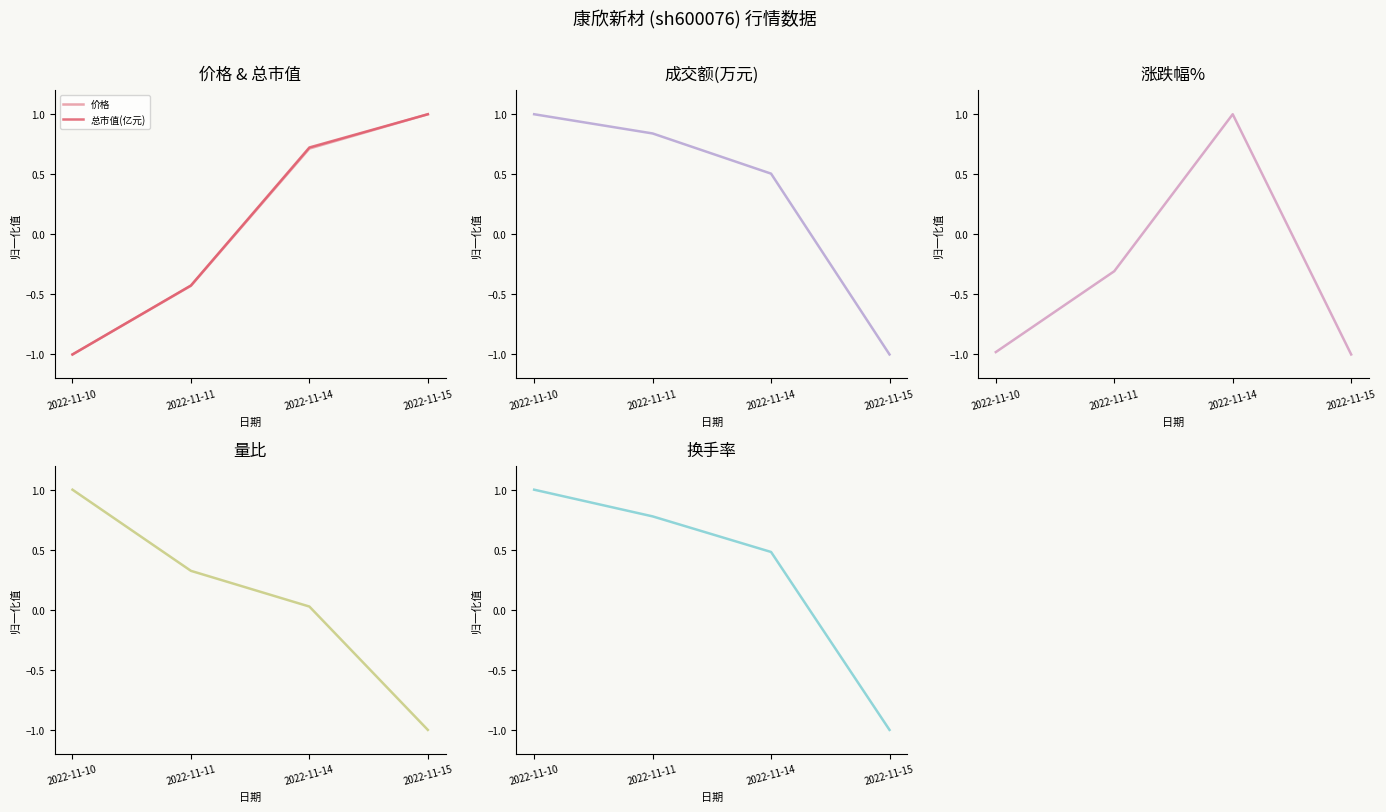

What is the sum of all 换手率 values?

1.3